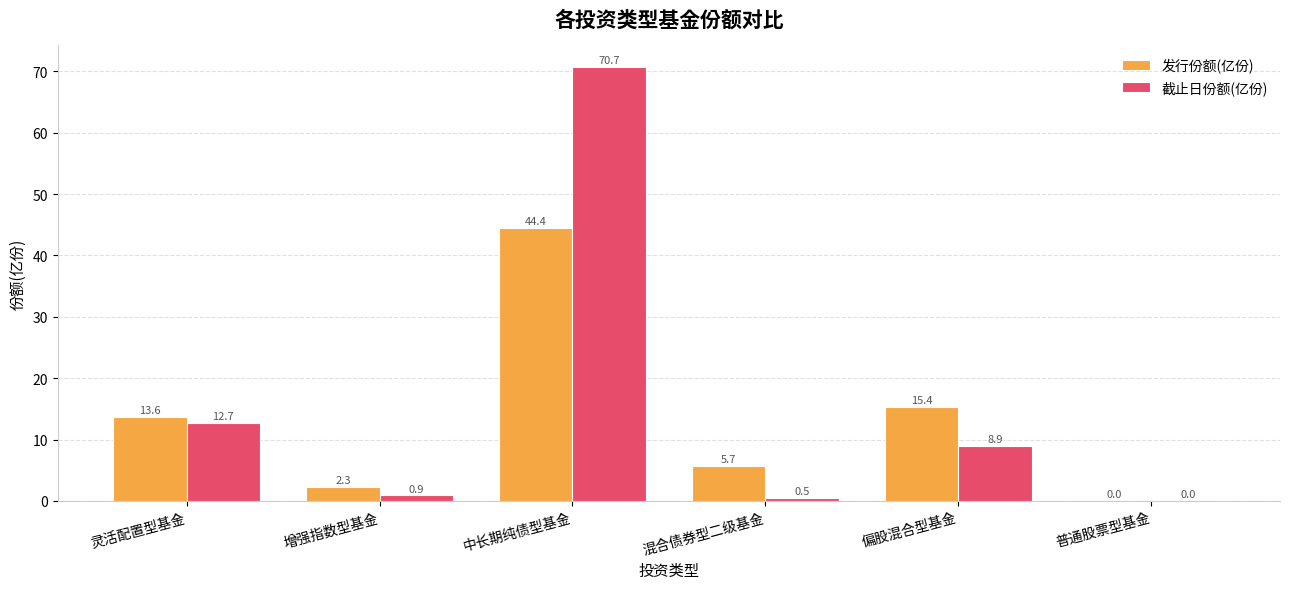

How many data points in 截止日份额(亿份) are above 8?

3